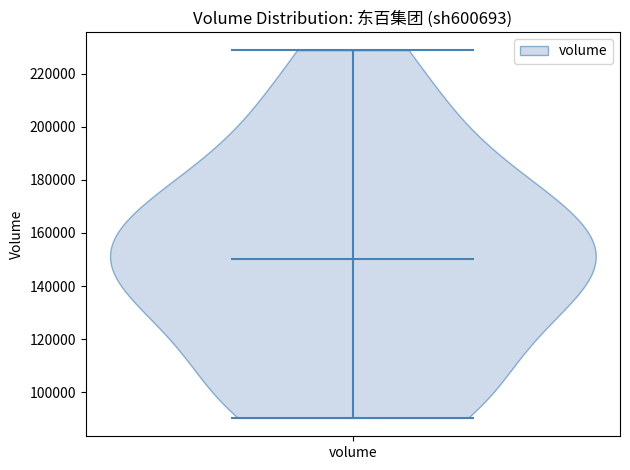

Where does the median line of the violin for volume sit on the y-axis? The values are not printed on the chart, so give them approximately, as read against the axis.

150000